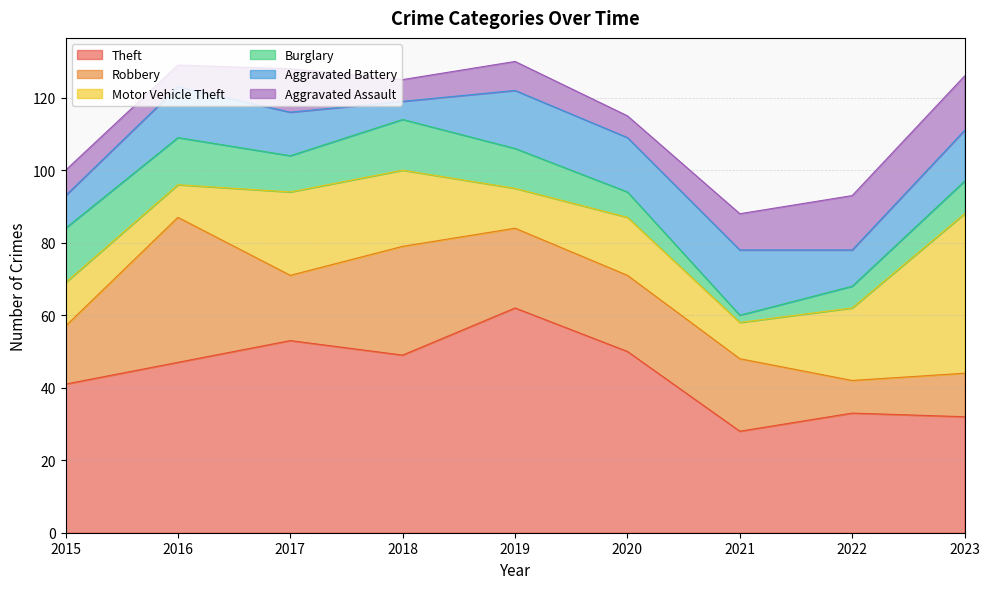

Rank the categories by Aggravated Assault value from lowest to highest.

2016, 2018, 2020, 2015, 2019, 2021, 2017, 2022, 2023